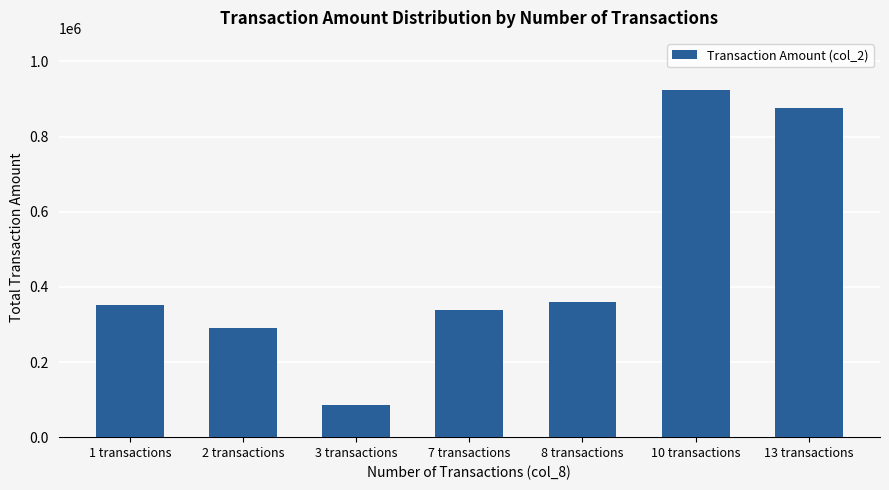

What is the difference between the maximum and minimum values?

838500